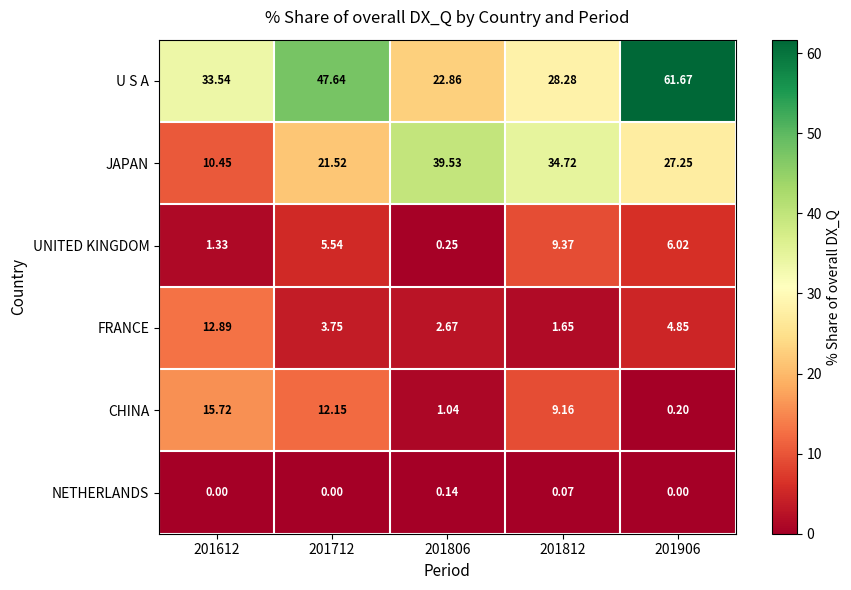

Rank the series at 201612 from highest to lowest value.

U S A, CHINA, FRANCE, JAPAN, UNITED KINGDOM, NETHERLANDS